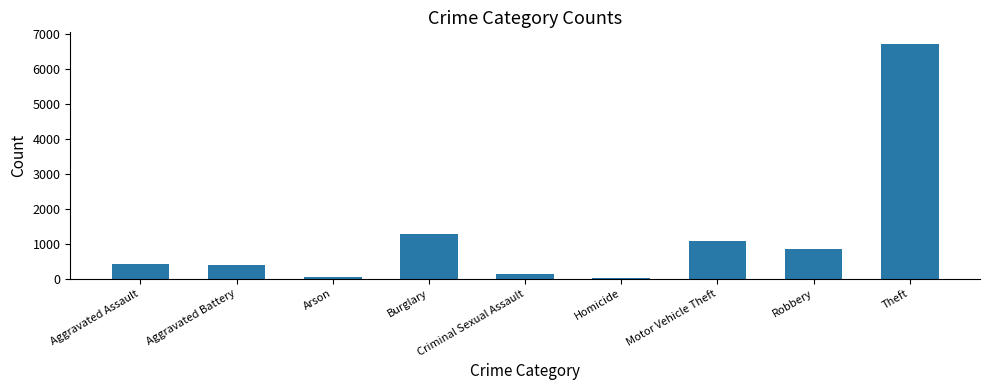

The value at Burglary is 1267. True or false?

True